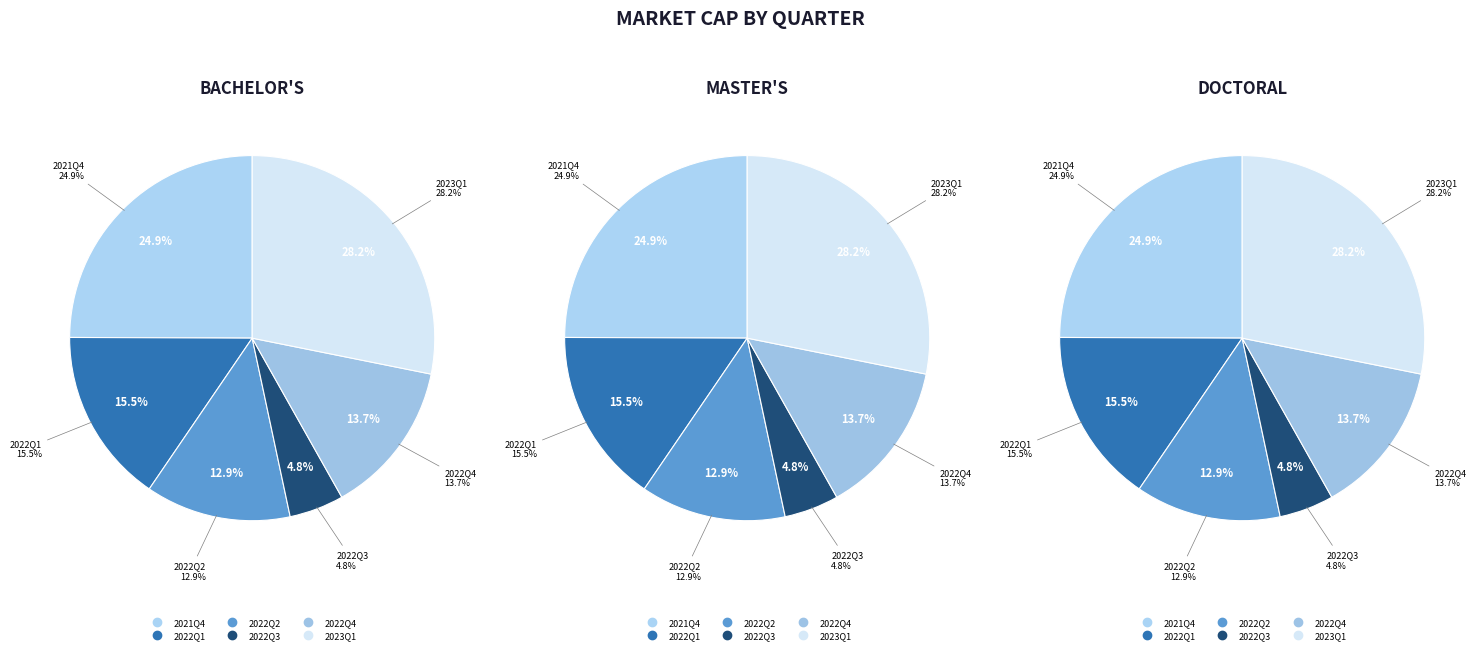

Is there a majority slice in this chart?

No